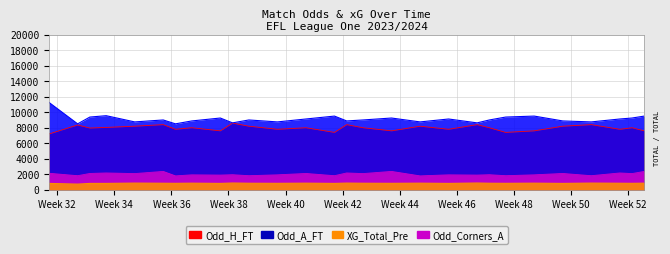

Rank the series by their maximum value, from highest to lowest.

Odd_A_FT, Odd_H_FT, Odd_Corners_A, XG_Total_Pre